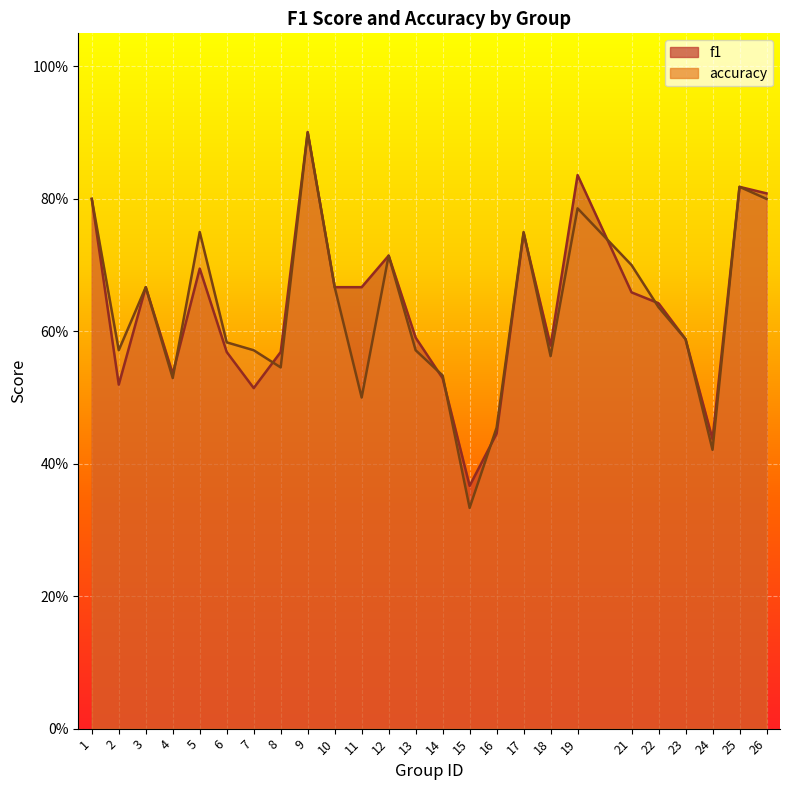

At which label does f1 reach its minimum?

15